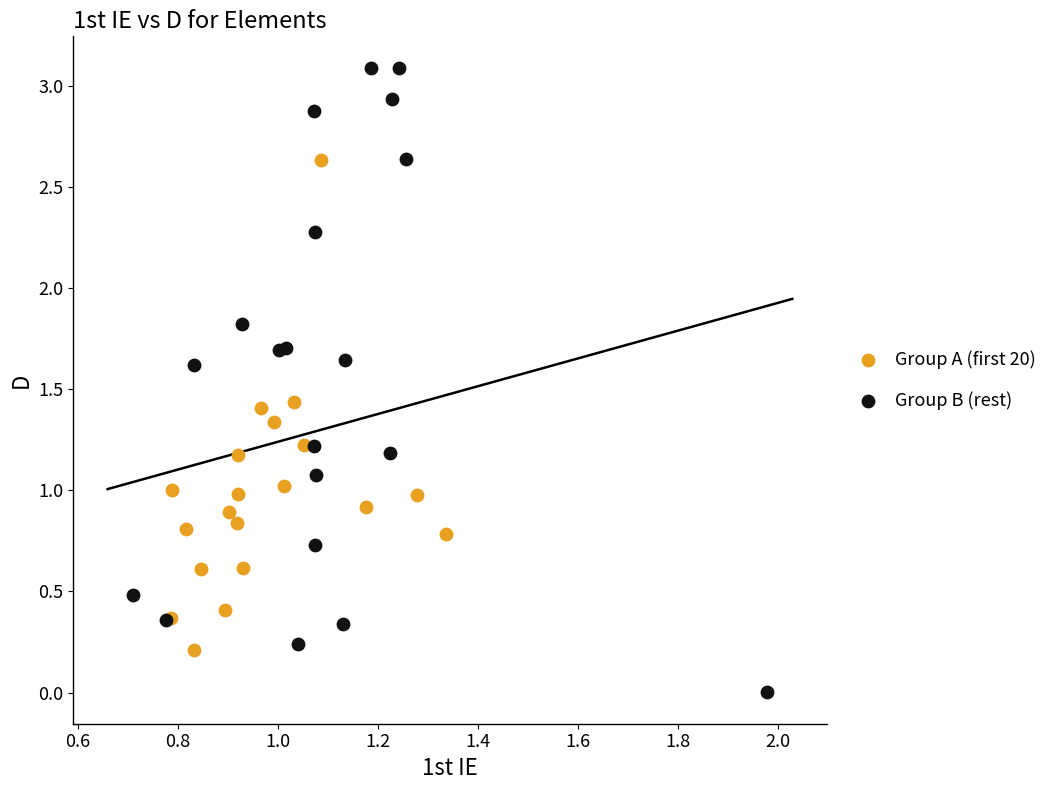

Which series reaches the minimum Y coordinate?

Group B (rest)